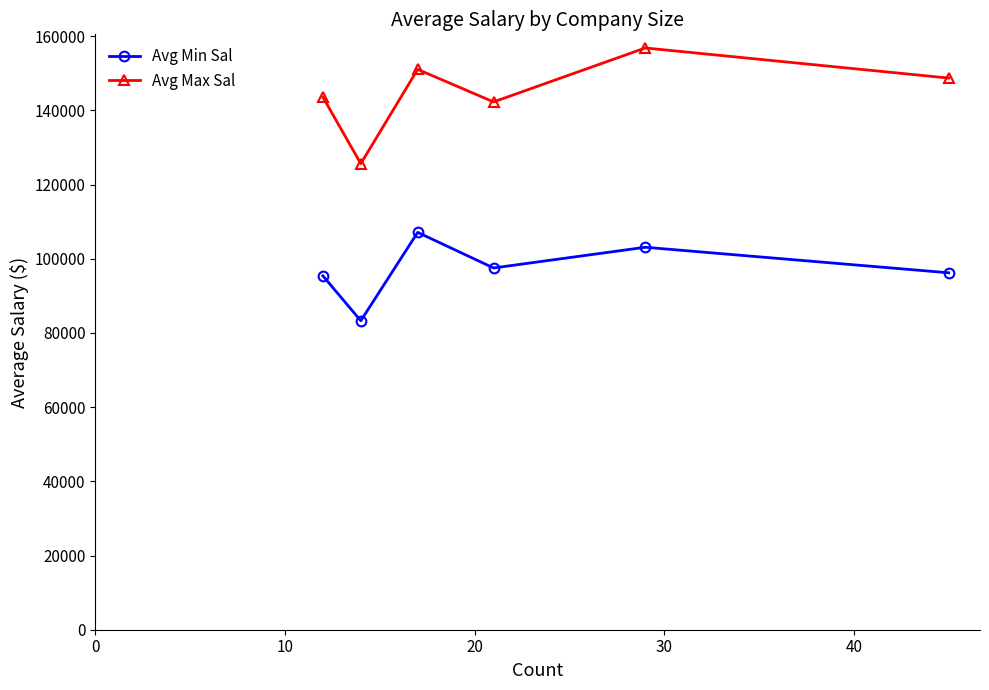

What is the value of the Avg Min Sal point at the 5th from the left?

103103.4